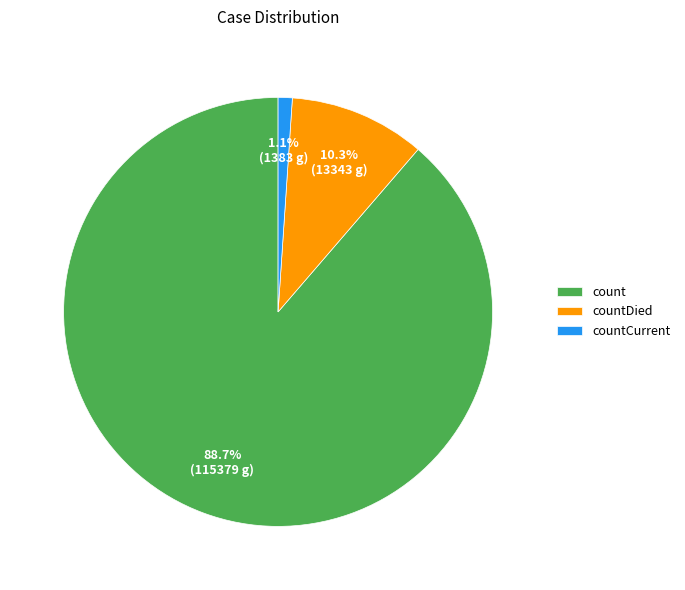

Rank the categories by value from lowest to highest.

countCurrent, countDied, count